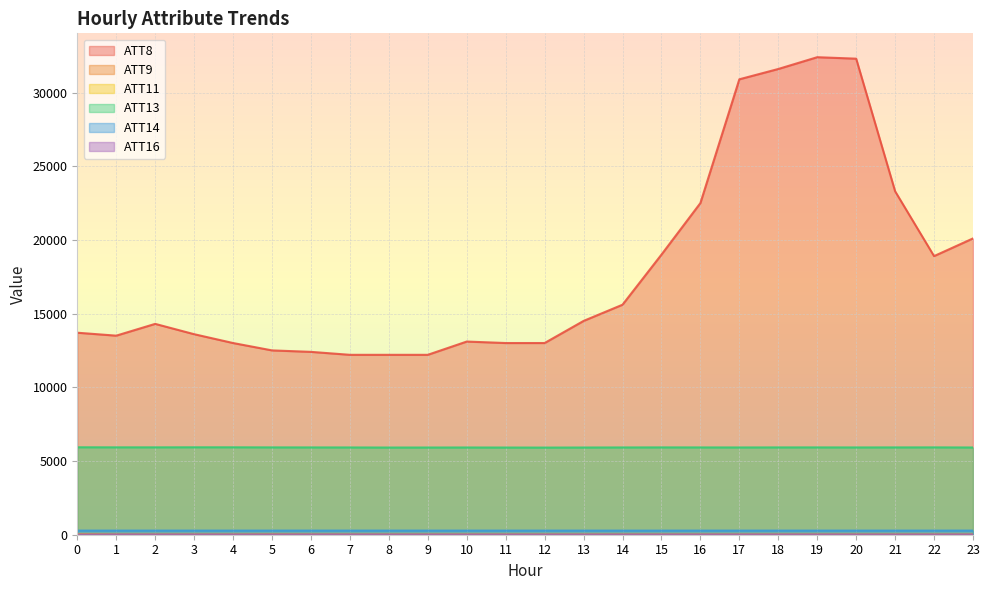

True or false: ATT9 has more than 1 points higher than both neighbors.

False